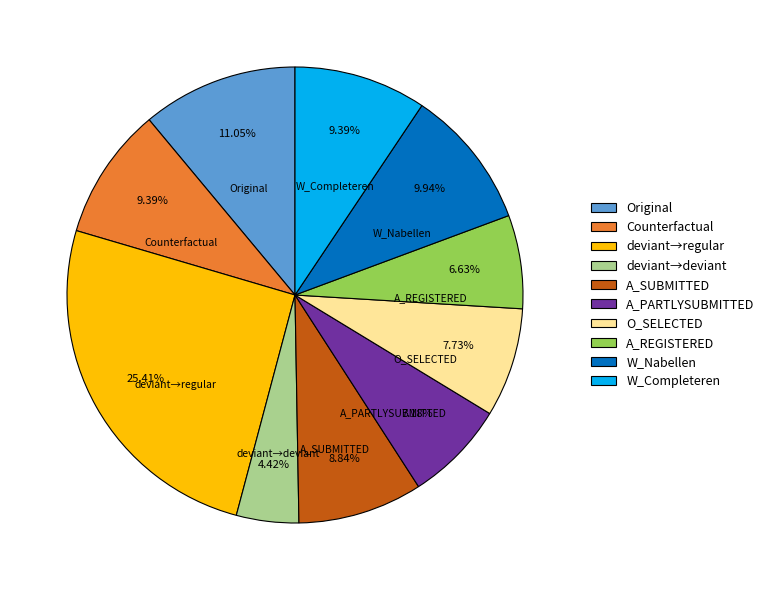

How many slices are in this pie chart?

10